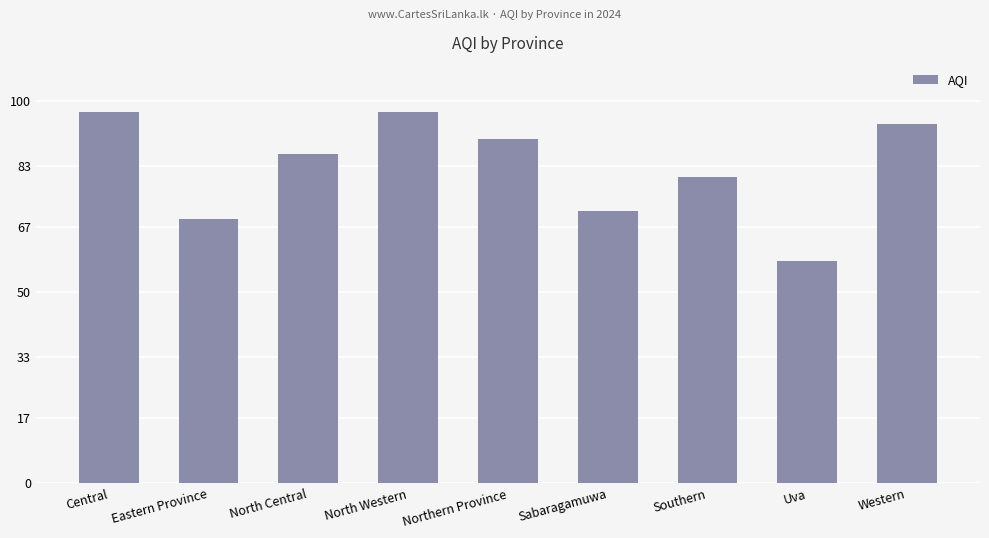

What is the difference between the values at Uva and North Central?

28